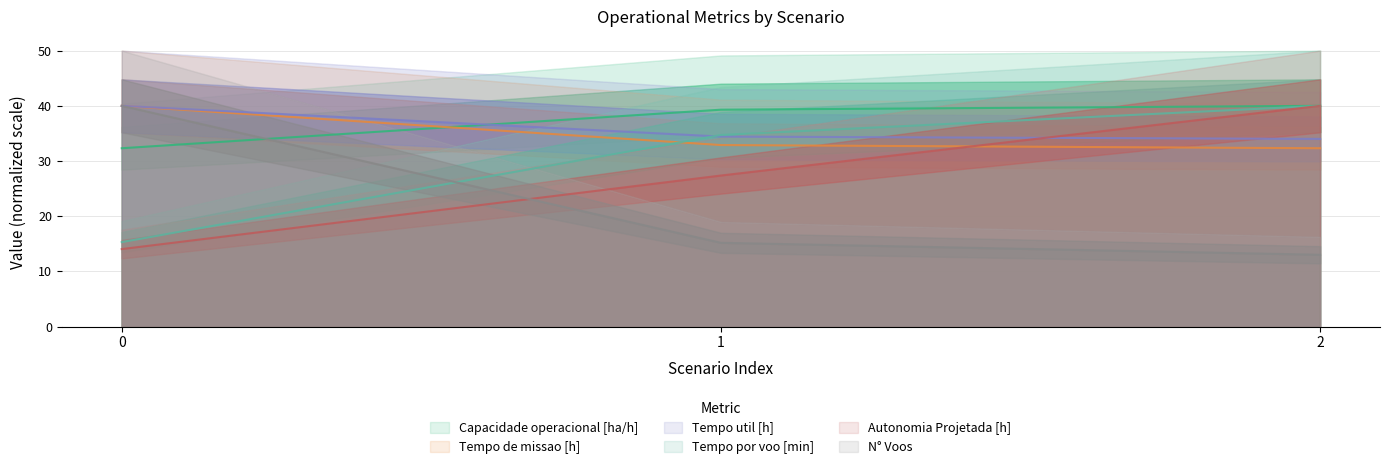

Reading right to left, what are all the values shown in this chart?

Capacidade operacional [ha/h]: 2=40.0	1=39.3	0=32.3
Tempo de missao [h]: 2=32.3	1=32.9	0=40.0
Tempo util [h]: 2=34.0	1=34.4	0=40.0
Tempo por voo [min]: 2=40.0	1=34.7	0=15.3
Autonomia Projetada [h]: 2=40.0	1=27.4	0=14.0
N° Voos: 2=13.0	1=15.2	0=40.0